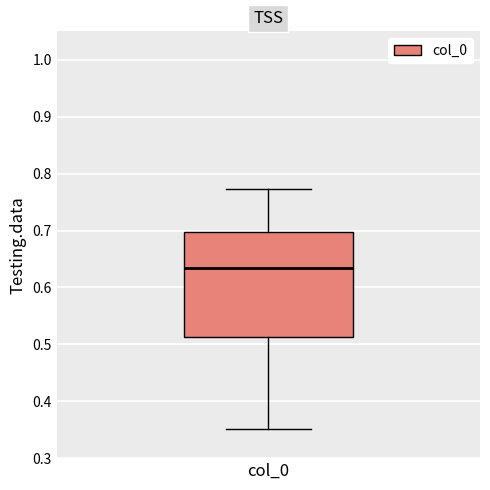

Read this box plot against the y-axis: the position of the median line, the range covered by the box, and the ends of both whiskers. The values are not printed on the chart, so give them approximately, as read against the axis.

median 0.63, box 0.51 to 0.70, whiskers 0.35 to 0.77